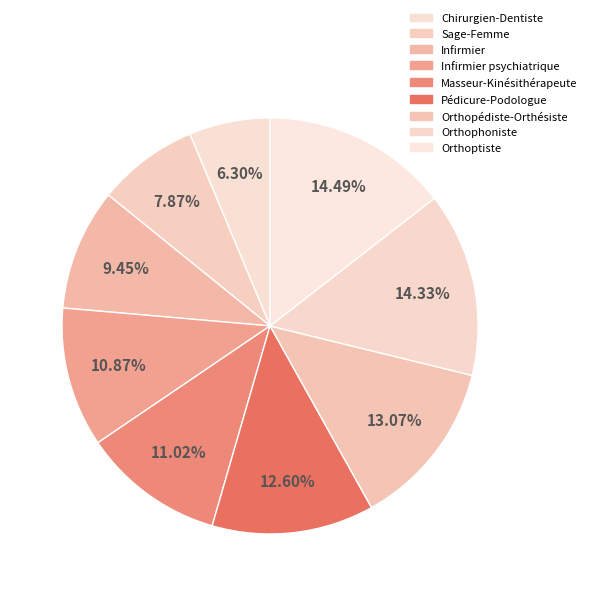

How many slices are in this pie chart?

9